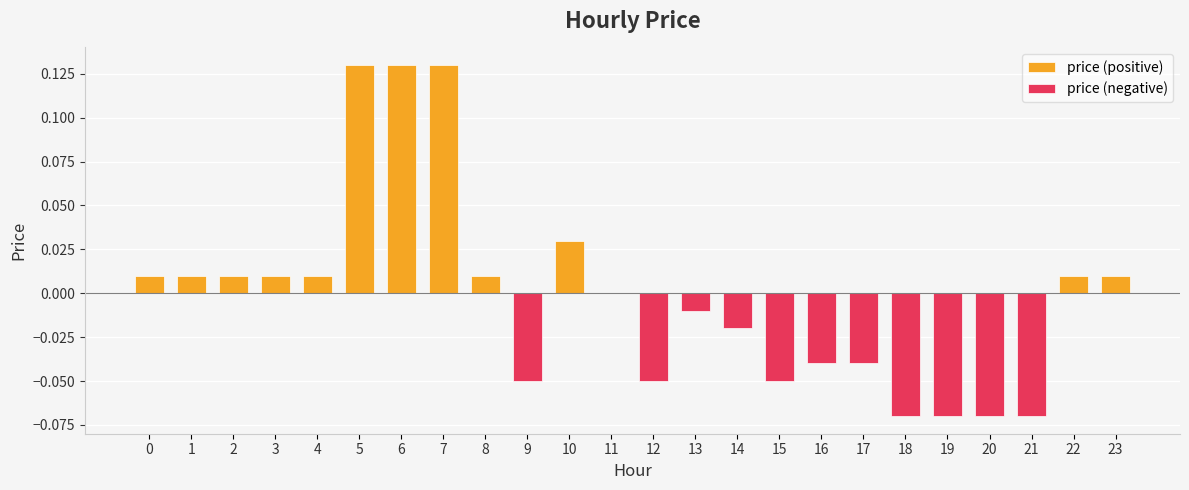

Reading left to right, list all the values displayed in this chart.

0.0	0.0	0.0	0.0	0.0	0.1	0.1	0.1	0.0	-0.1	0.0	0.0	-0.1	-0.0	-0.0	-0.1	-0.0	-0.0	-0.1	-0.1	-0.1	-0.1	0.0	0.0